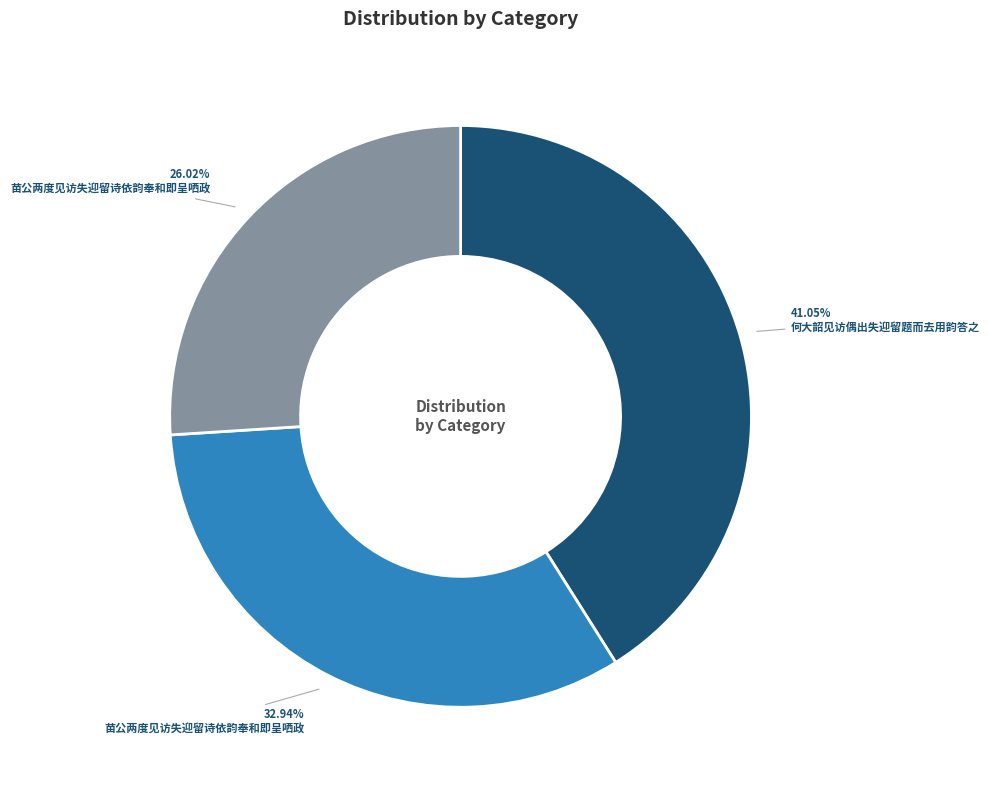

Does any single category account for the majority?

No